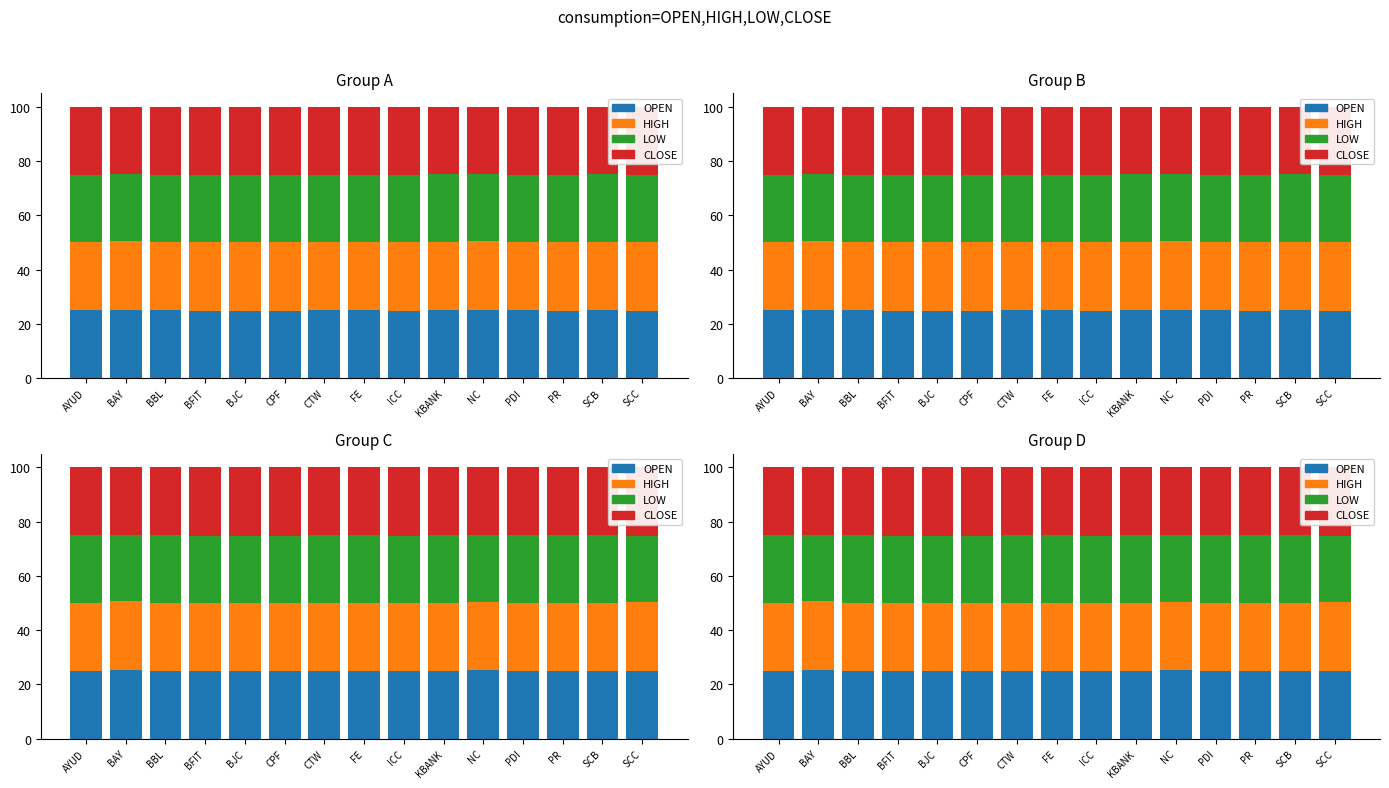

Does the chart contain any negative values?

No